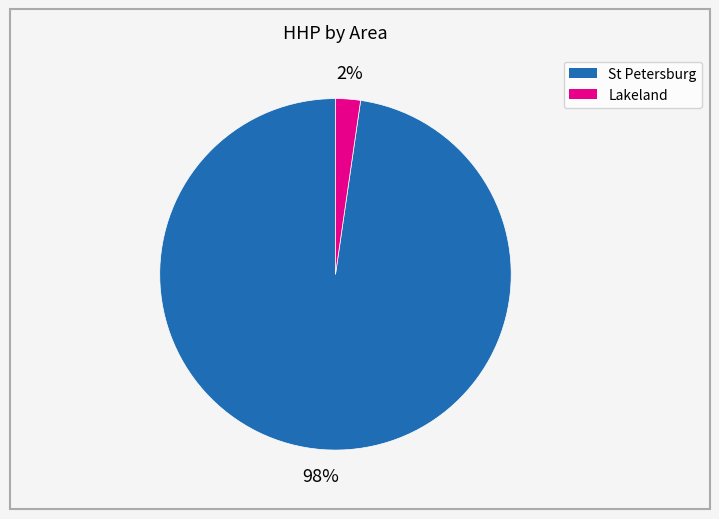

Is there any slice that represents more than half of the pie?

Yes